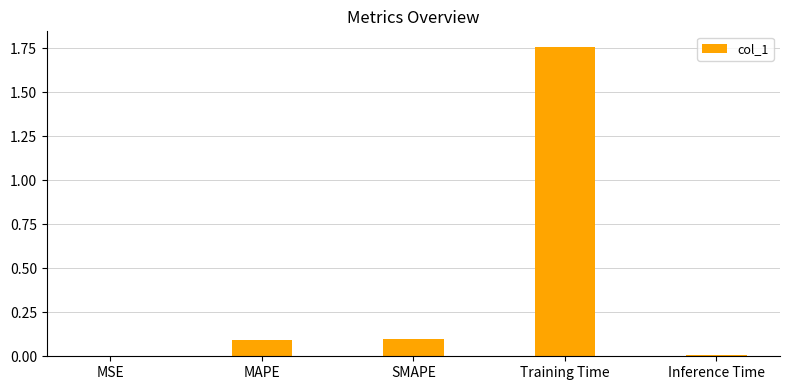

Are the bars horizontal?

No